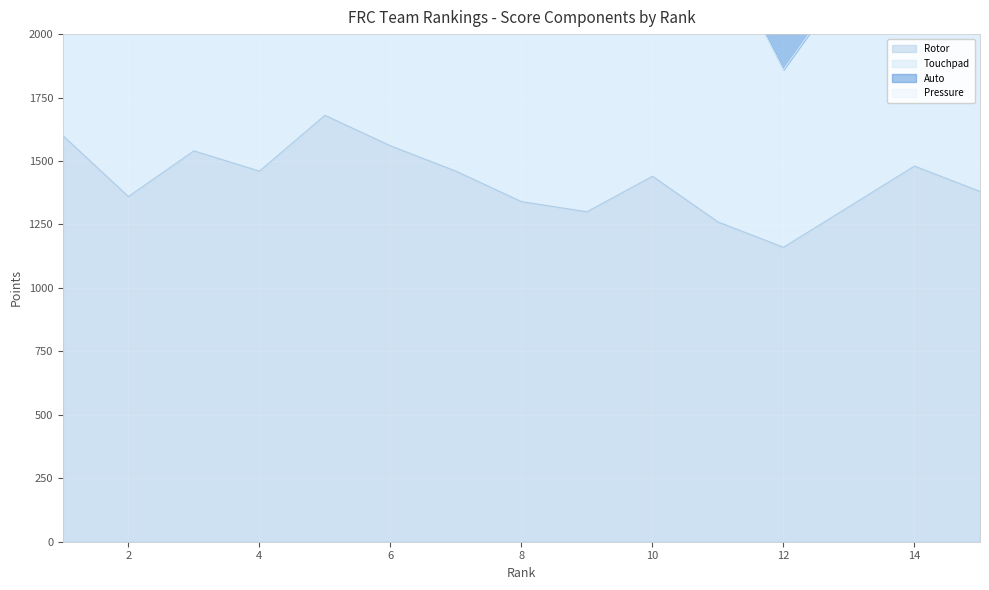

How many interior local valleys does the Rotor series have?

4